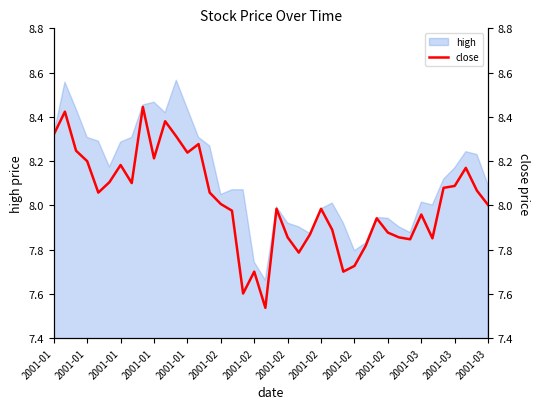

What is the approximate value at 32?

7.8